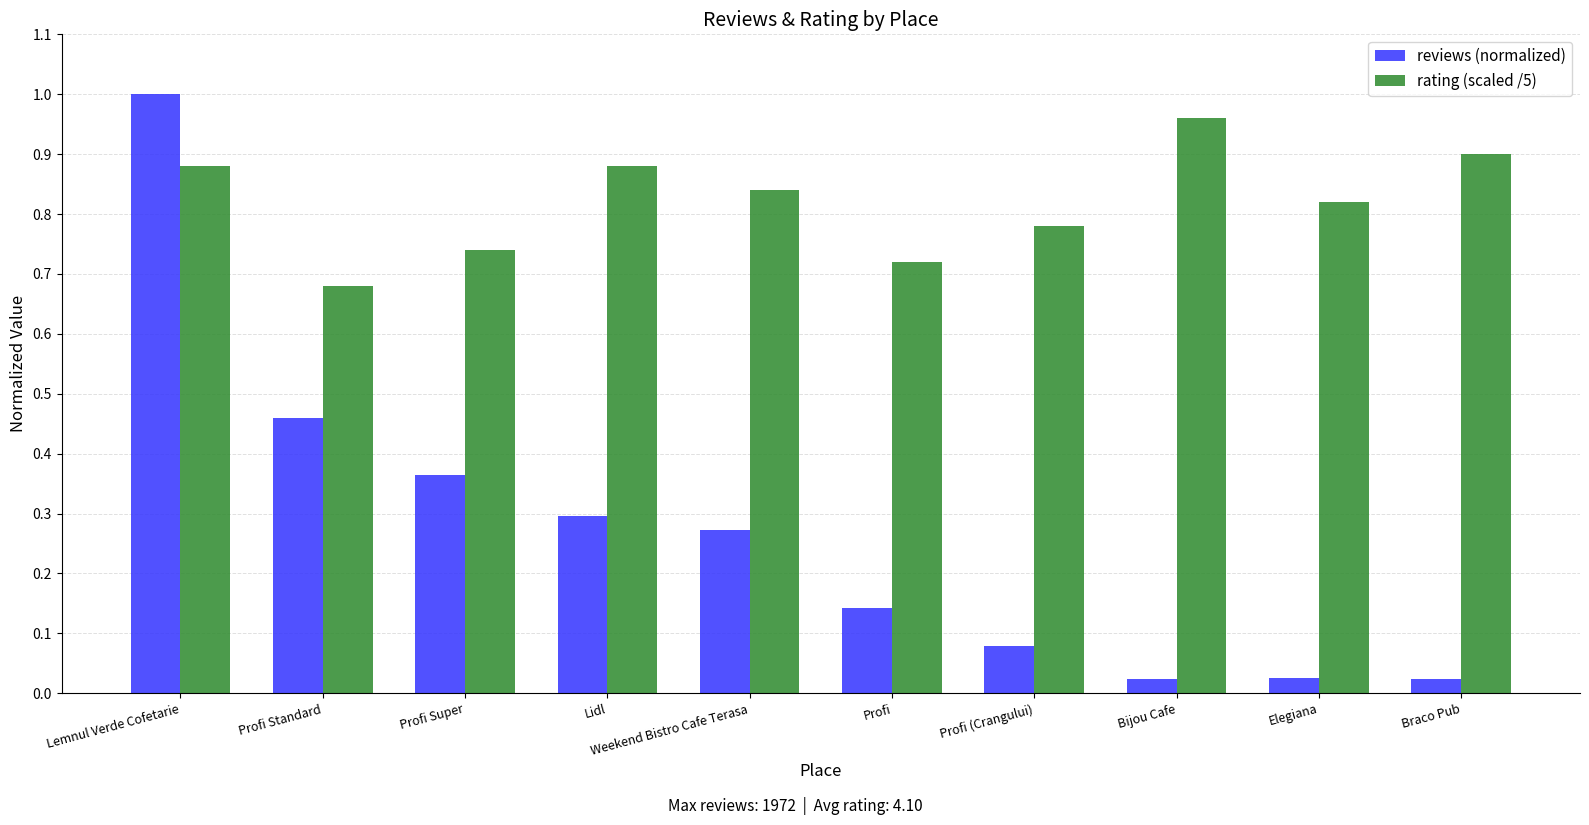

The reviews (normalized) series shows 0.2 at Weekend Bistro Cafe Terasa. True or false?

False